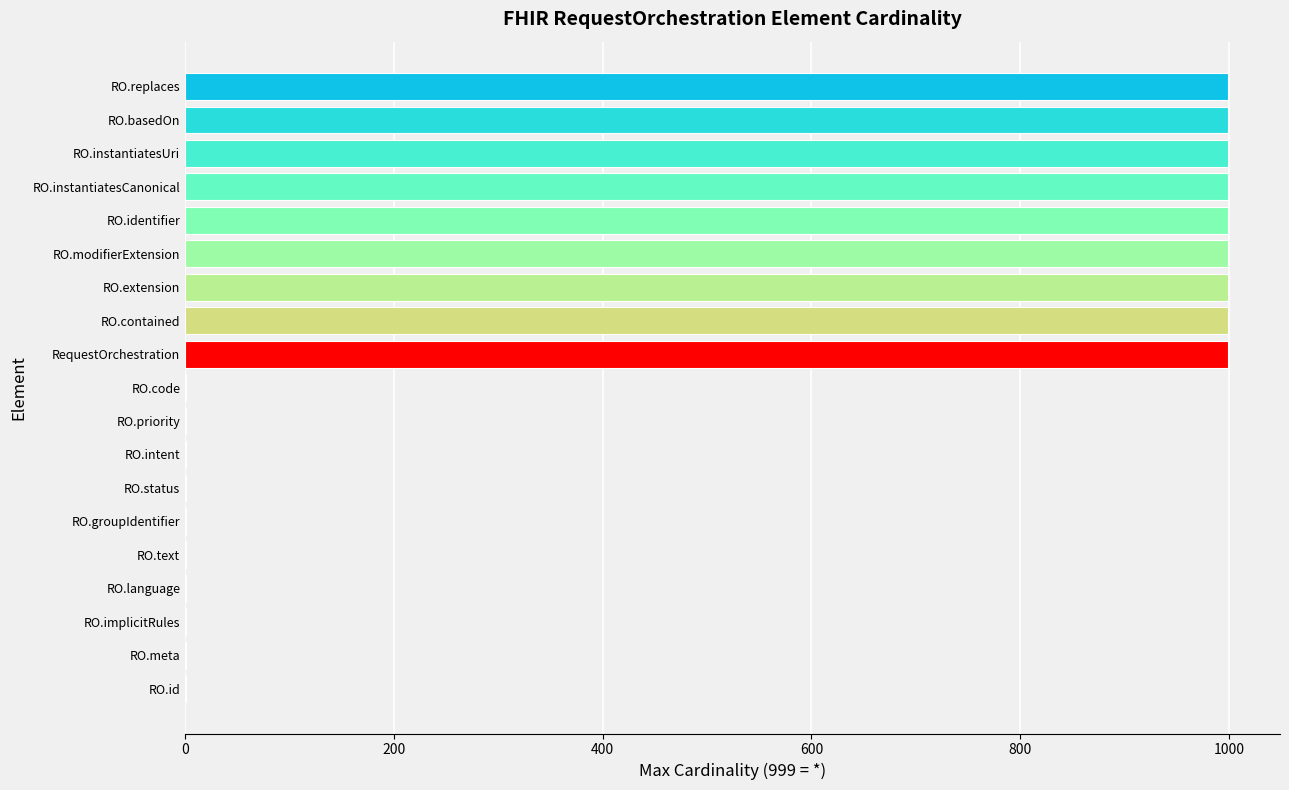

What is the approximate value at RO.basedOn?

999